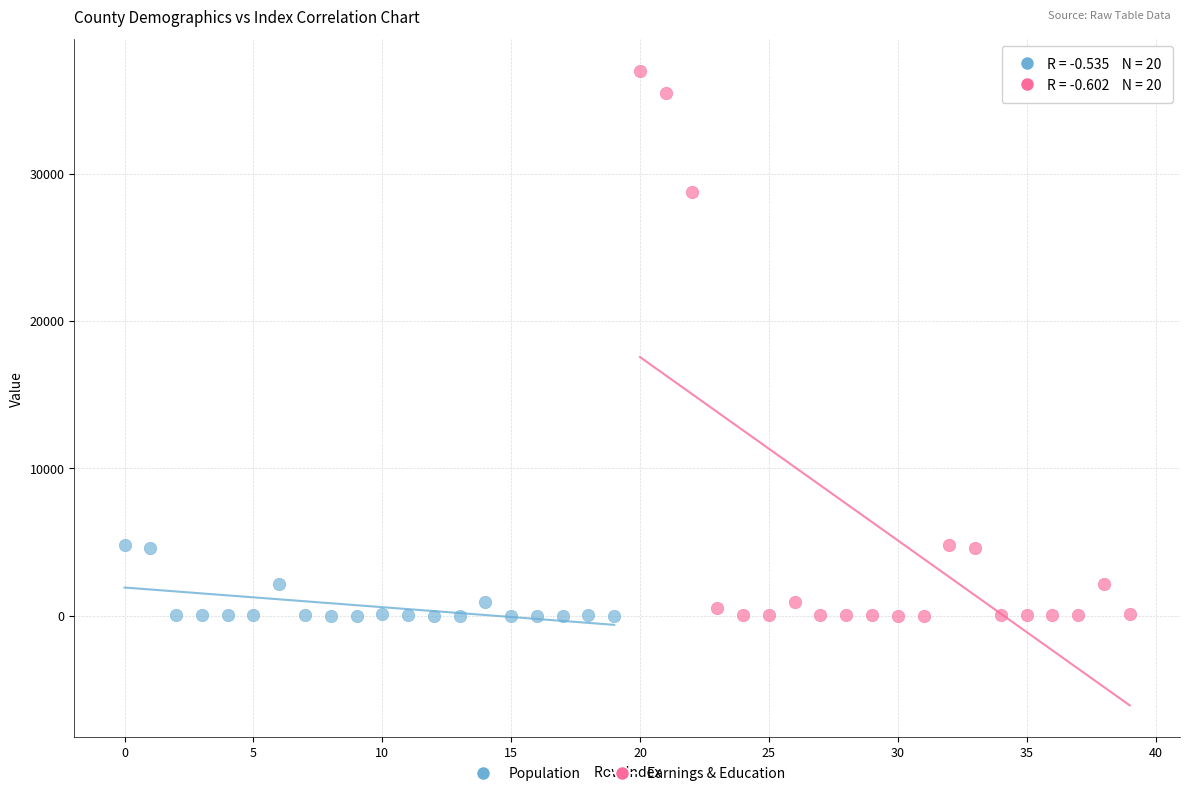

What are all the series names shown in the legend?

Population, Earnings & Education